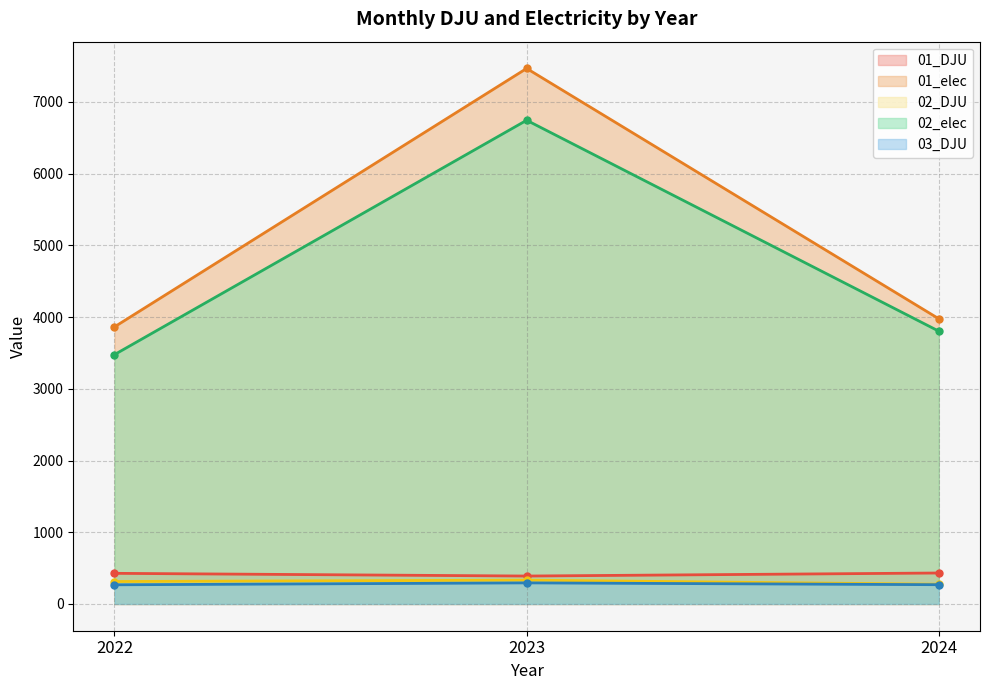

What is the difference between the maximum and second lowest values in the 02_DJU series?

19.2